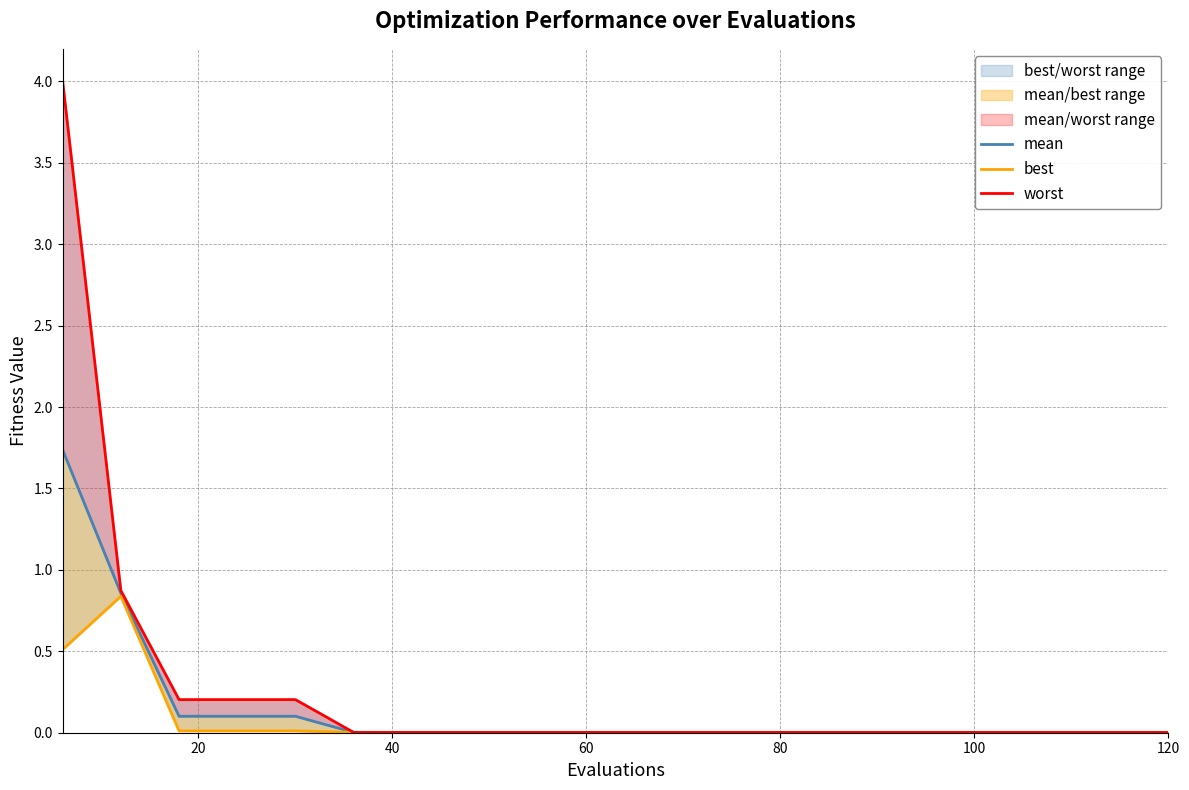

List the series in order of their overall mean, highest first.

worst, mean, best